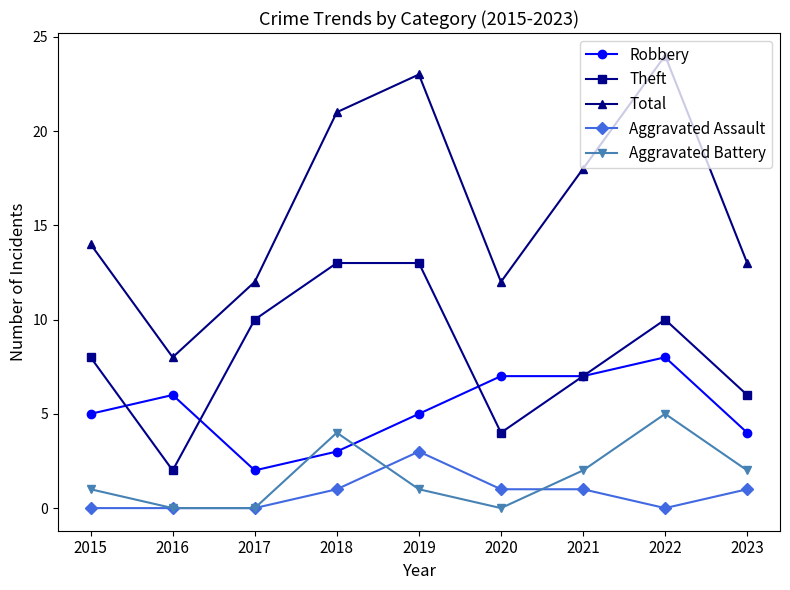

Is this an area chart (filled region under the line)?

No